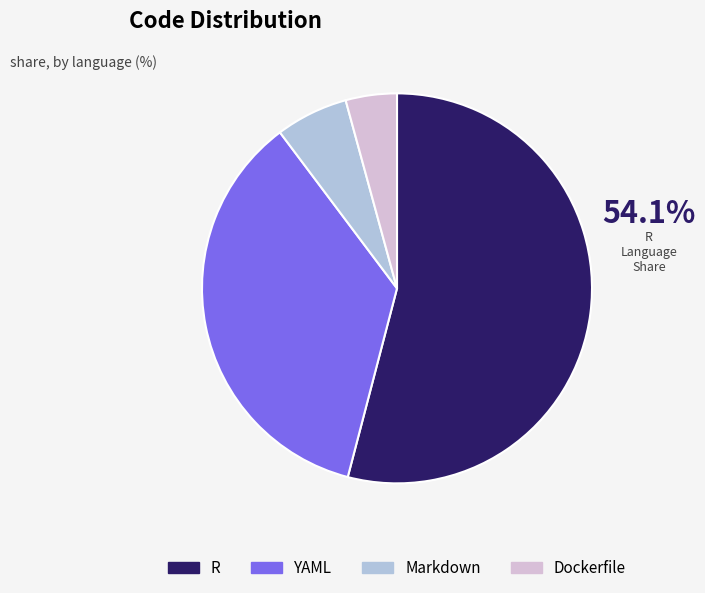

Which has a higher value, Dockerfile or Markdown?

Markdown